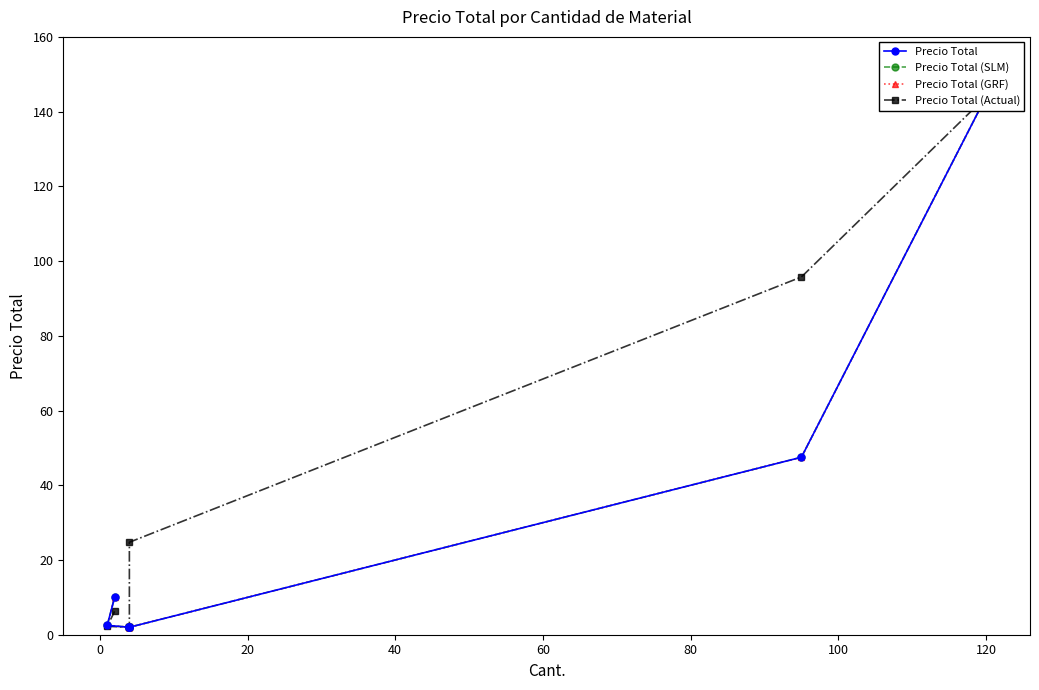

What is the sum of the Precio Total (SLM) values at 40 and 100?

4.5